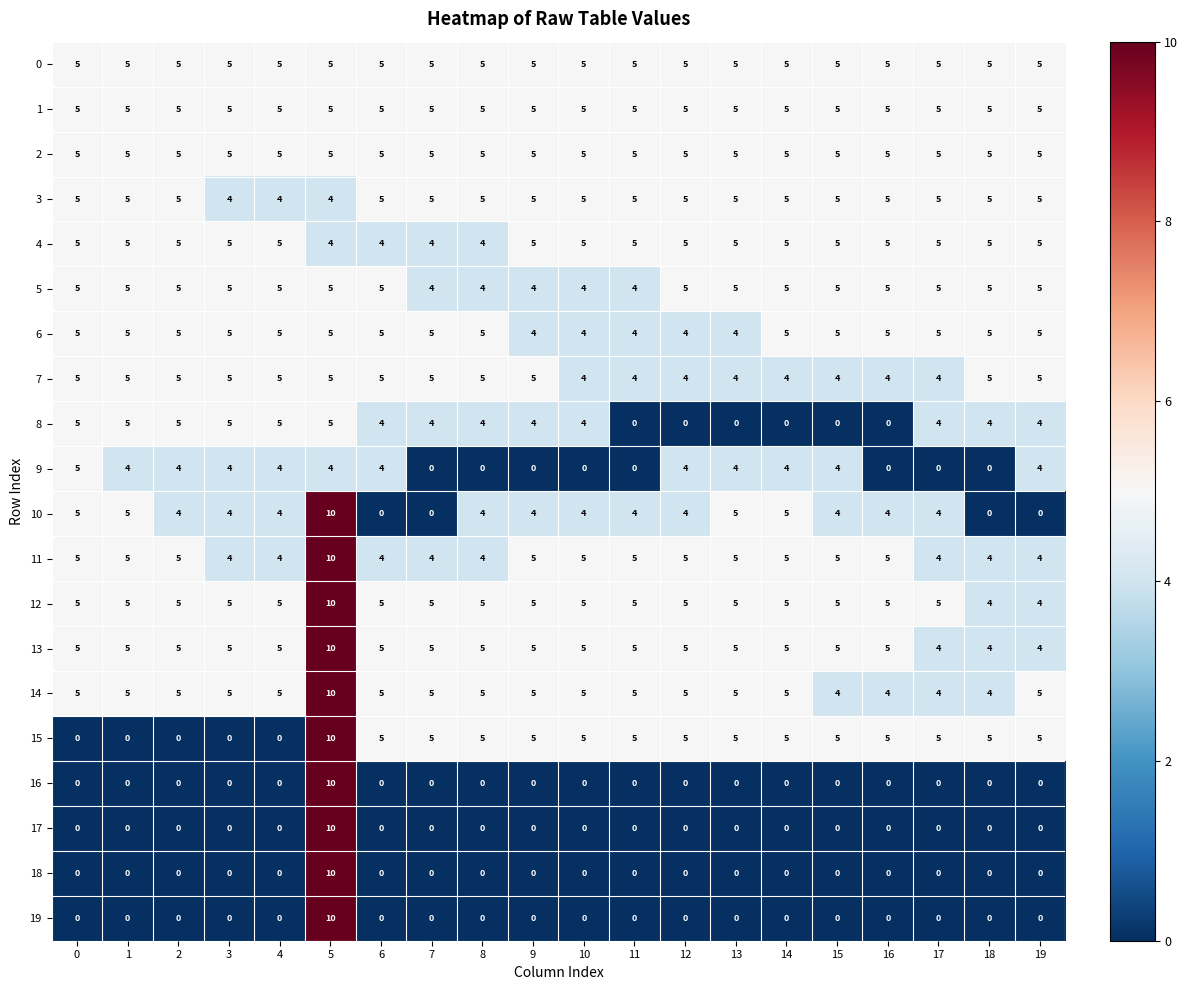

What is the minimum value for 7?

4